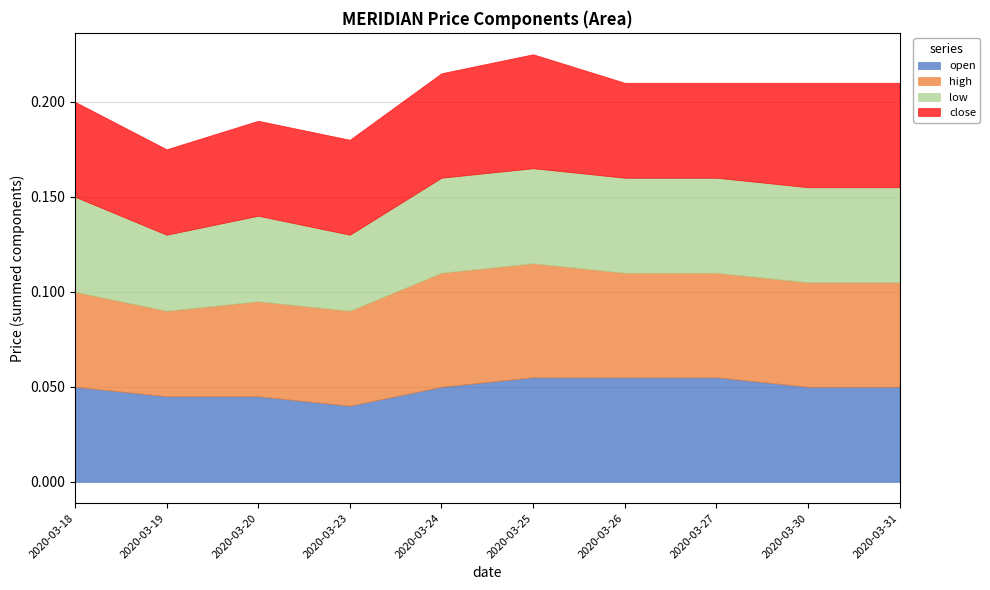

True or false: open and high intersect in this chart.

False